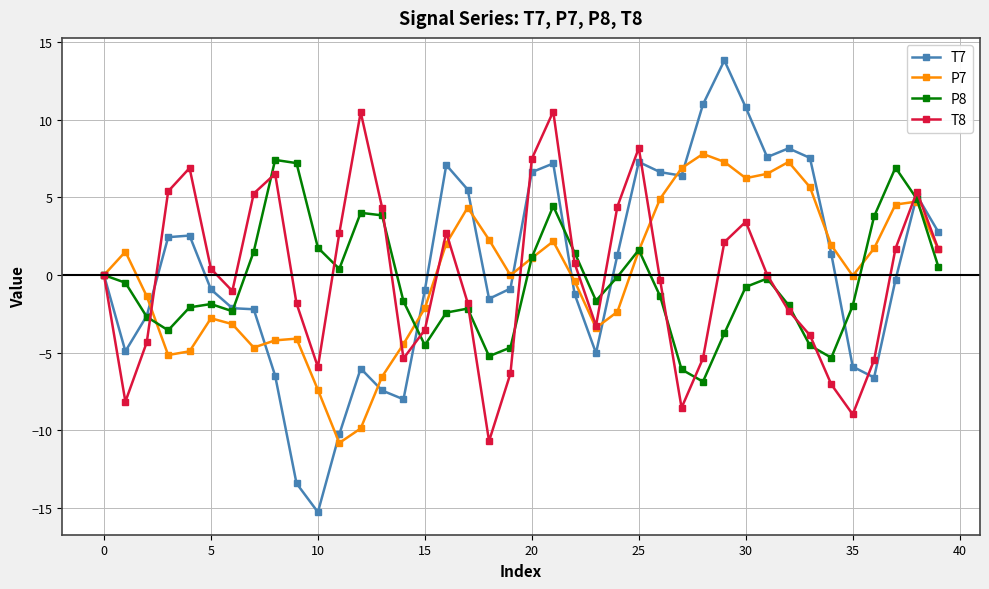

Which series has the largest range (max minus min)?

T7